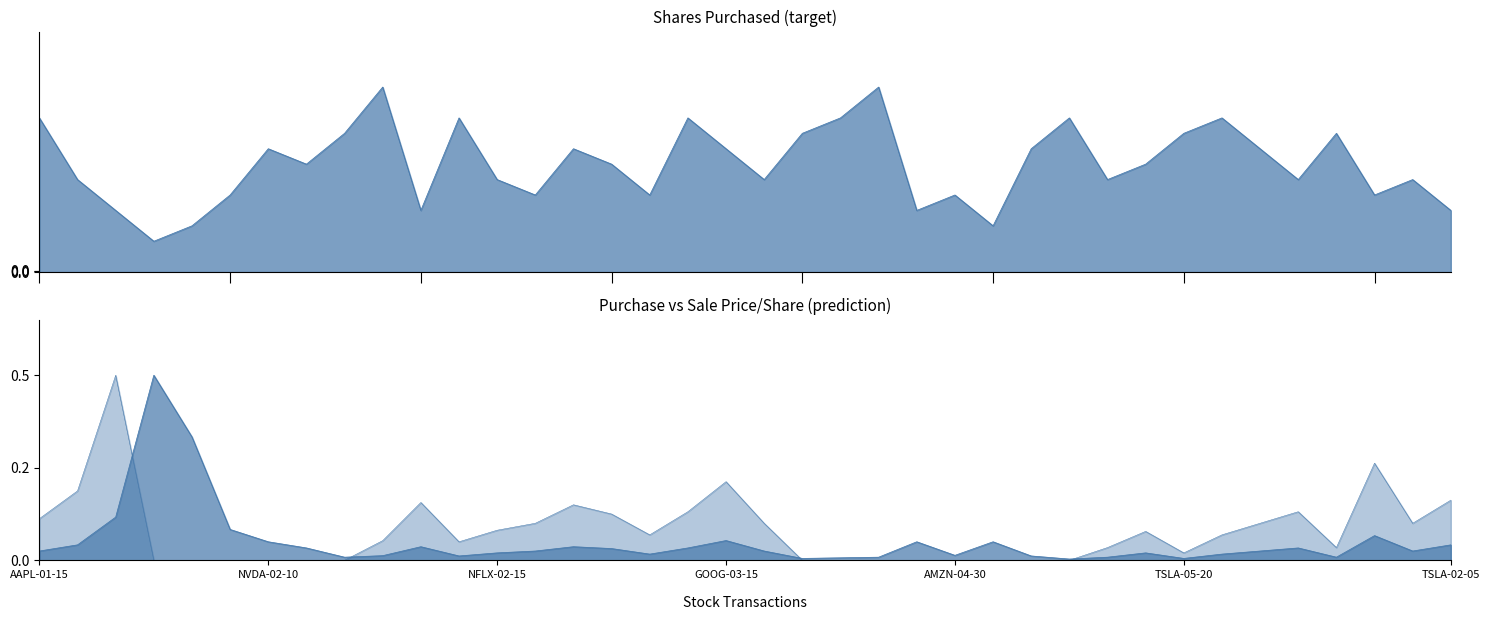

What is the spread (max minus min) of values at NVDA-03-25?

25.0